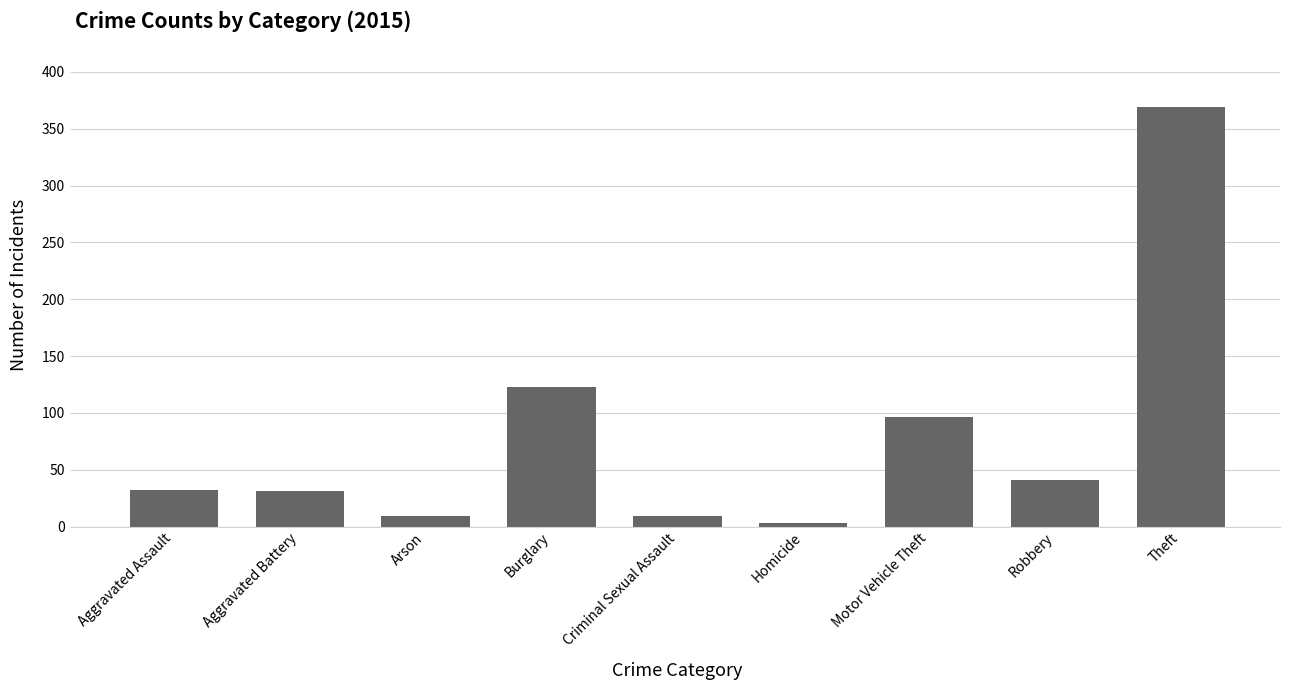

What is the label of the 6th bar from the left?

Homicide